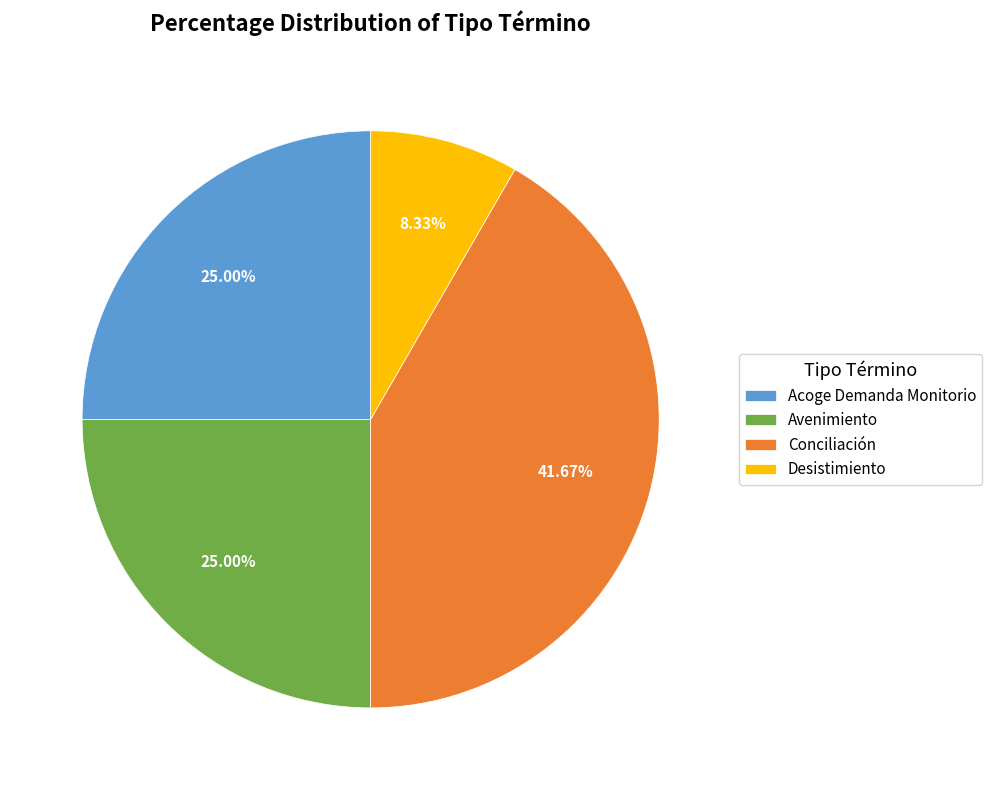

The Conciliación slice represents 42% of the pie. True or false?

True